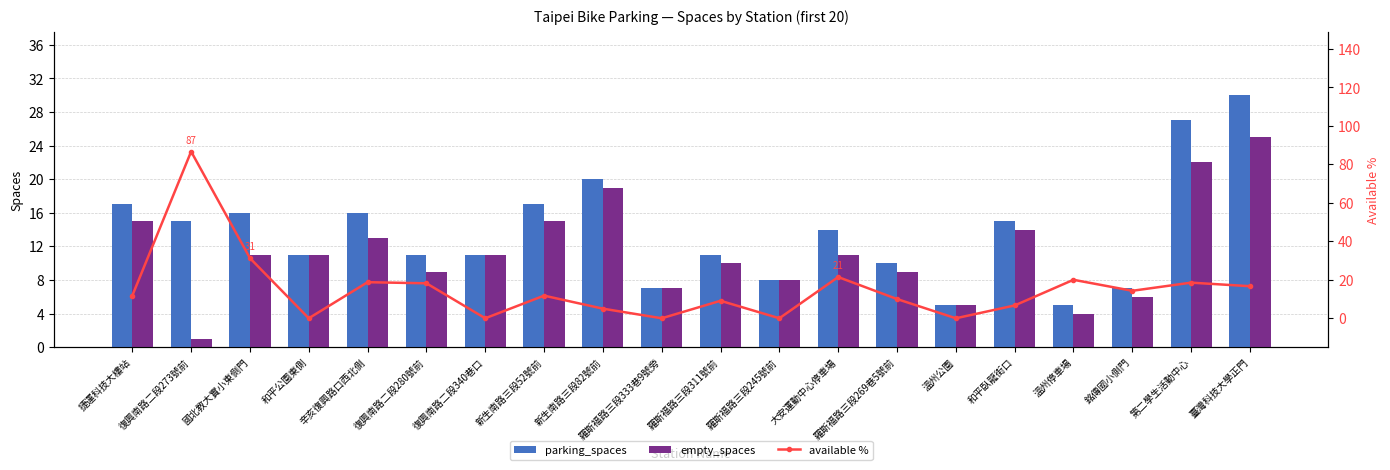

Which series has the largest range (max minus min)?

available %